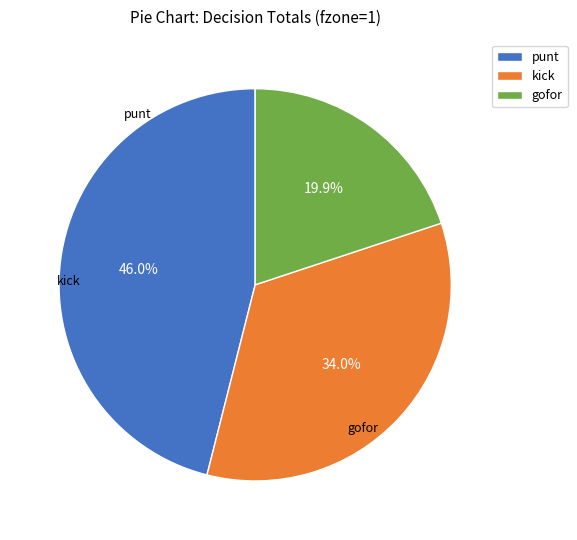

To the nearest percent, what is the average slice percentage?

33%